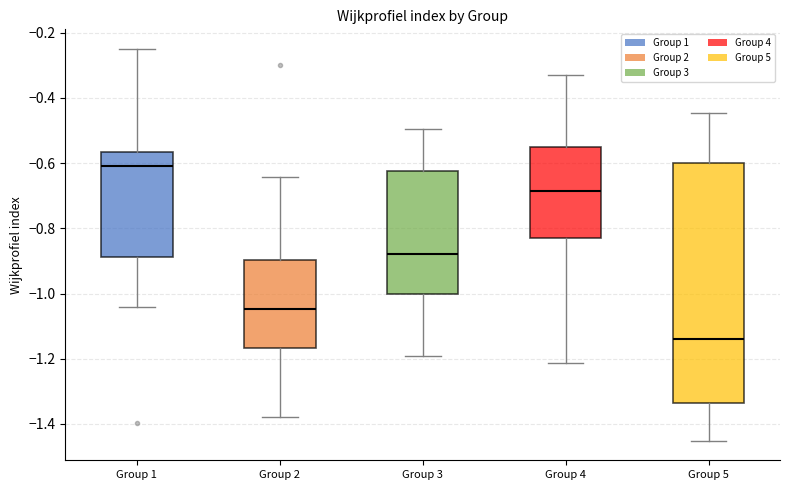

Comparing the boxes themselves (not the whiskers), which one is the tallest?

Group 5